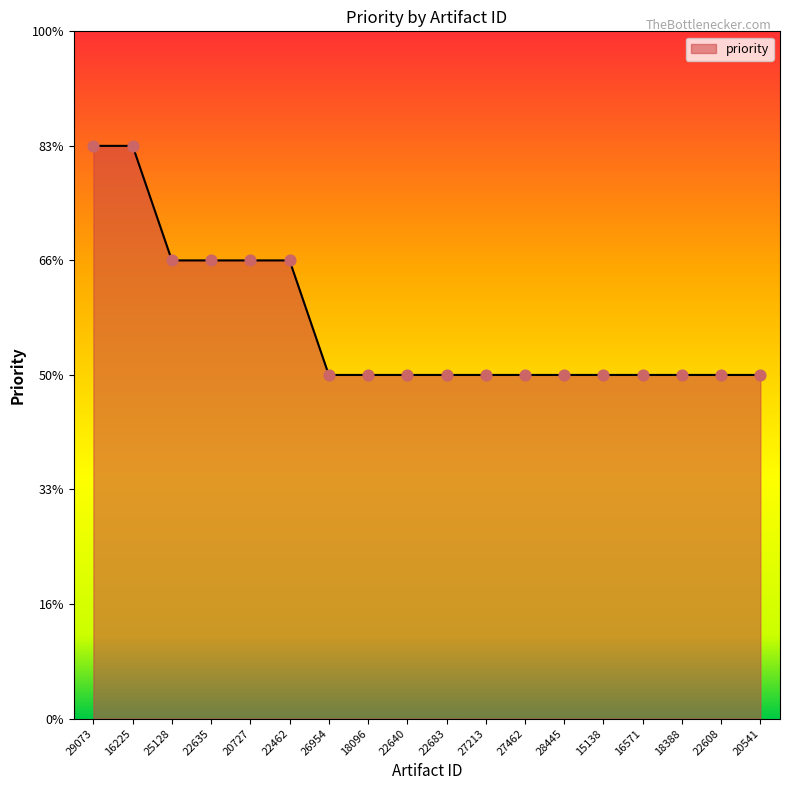

Does the chart have visible grid lines?

No